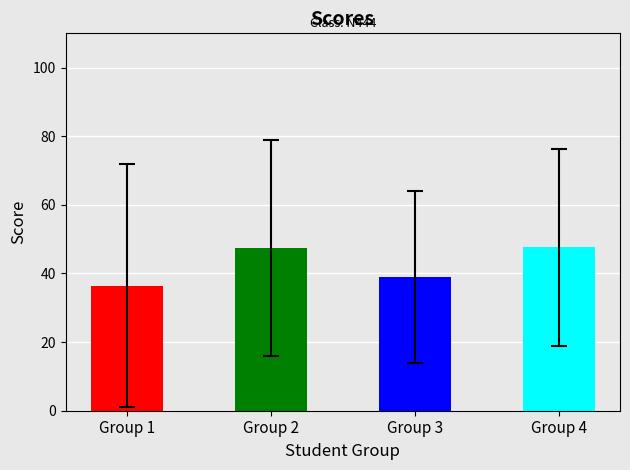

Which category has the lowest value across all series?

Group 1